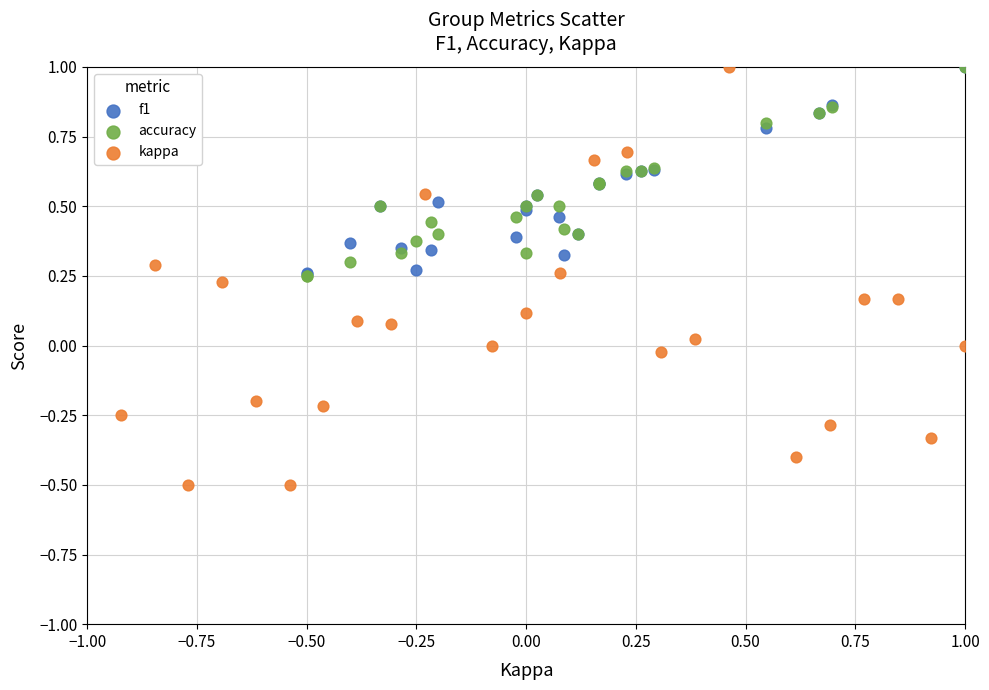

Which series has the widest spread of Y values?

kappa